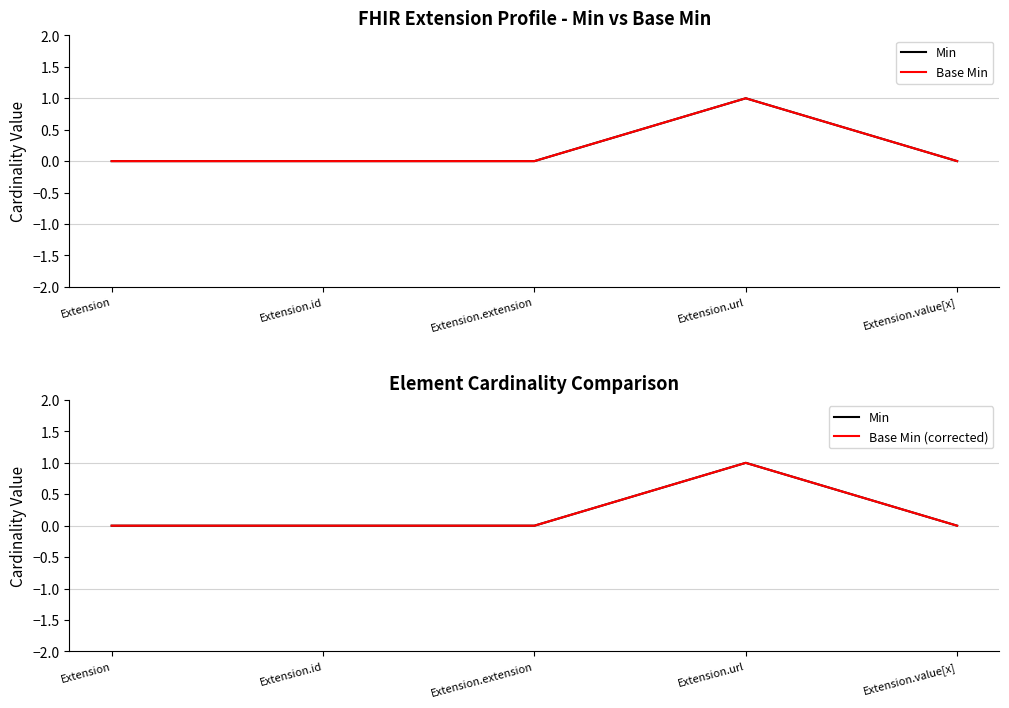

Between Extension.extension and Extension, which is larger?

Extension.extension